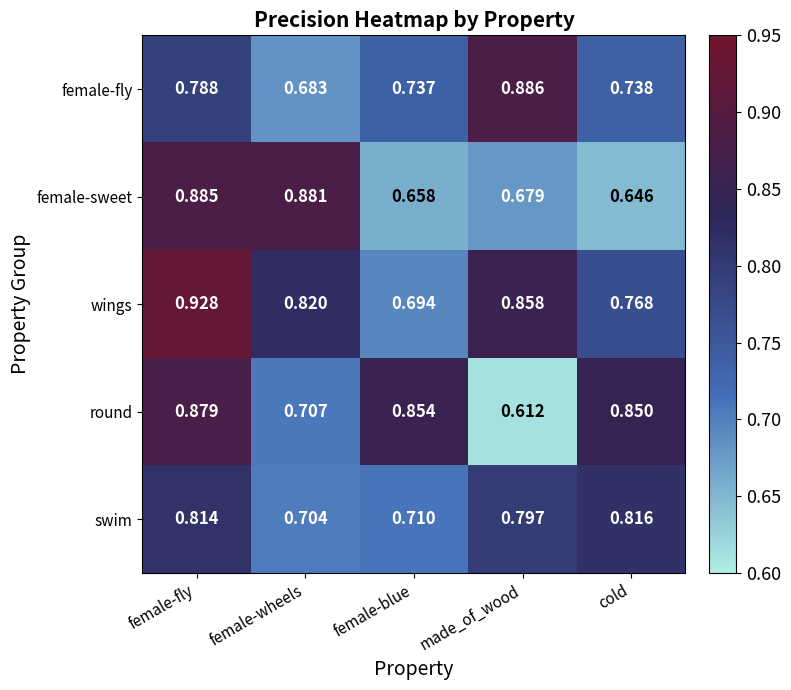

At which category is the sum across all series the highest?

female-fly